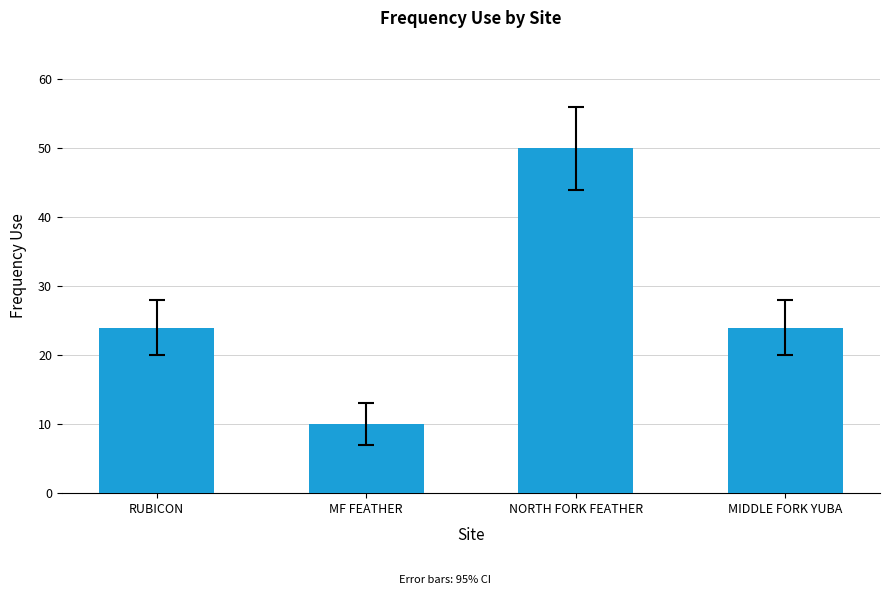

Count the values in the range 24 to 50.

3